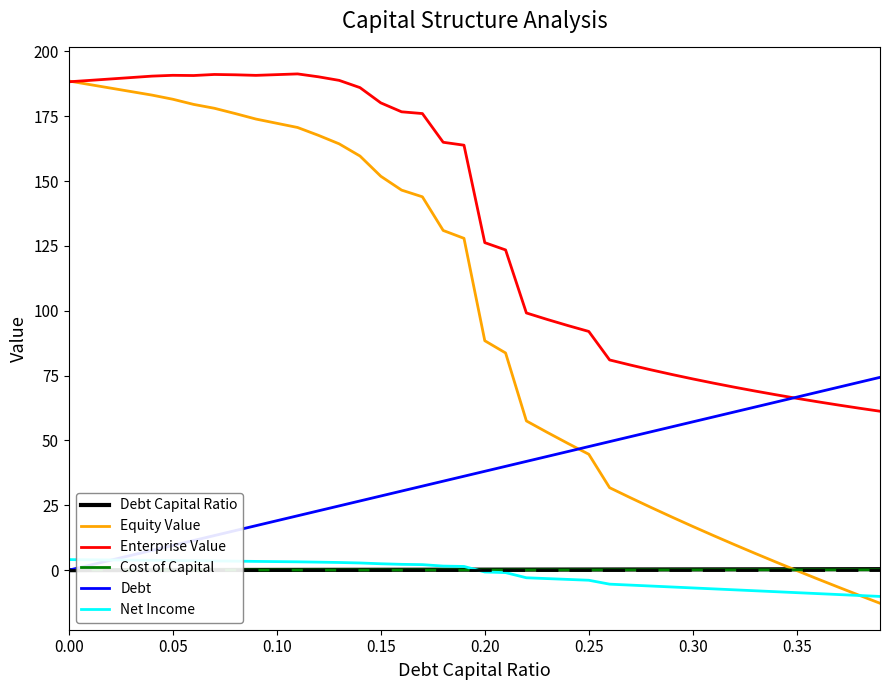

Which series has the largest total across all categories?

Enterprise Value